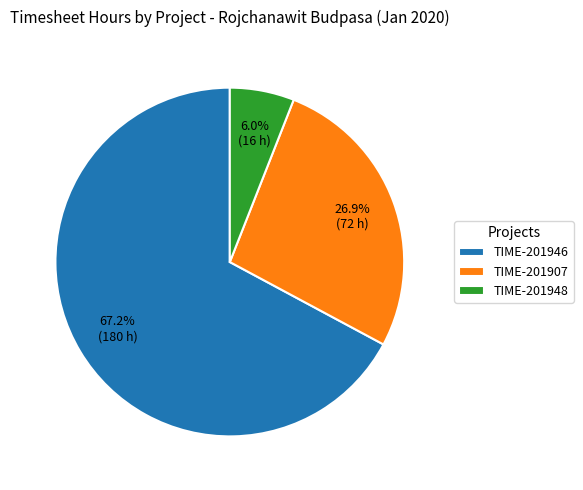

What is the ratio of the value at TIME-201907 to the value at TIME-201946?

0.4